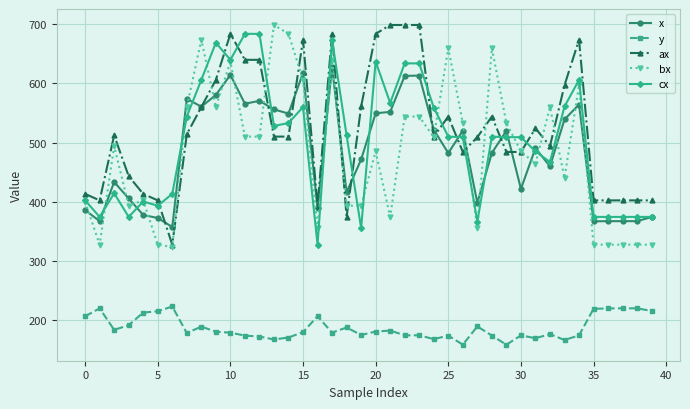

True or false: y has more than 2 points higher than both neighbors.

True